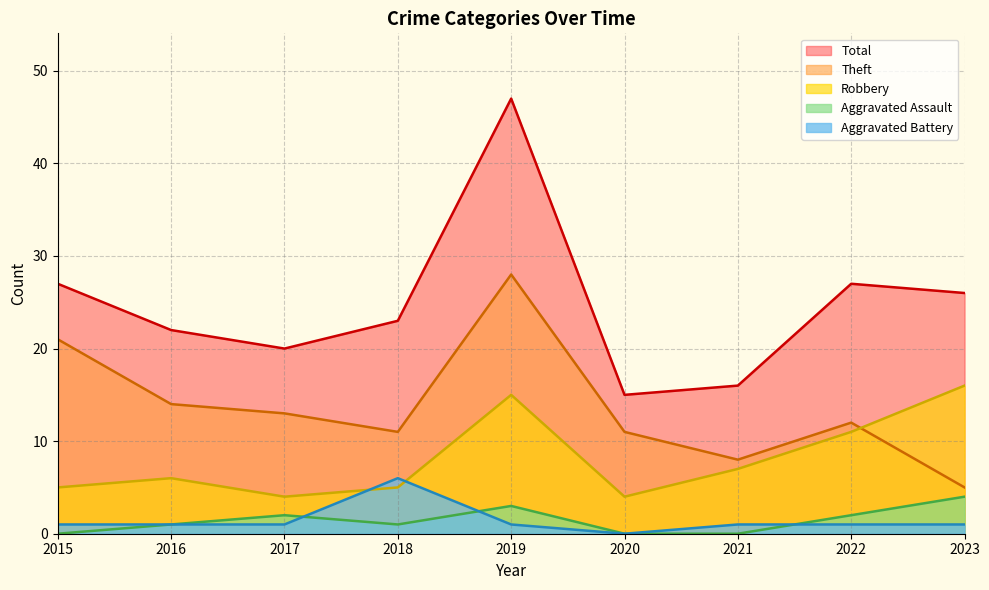

How many interior local valleys does the Theft series have?

2